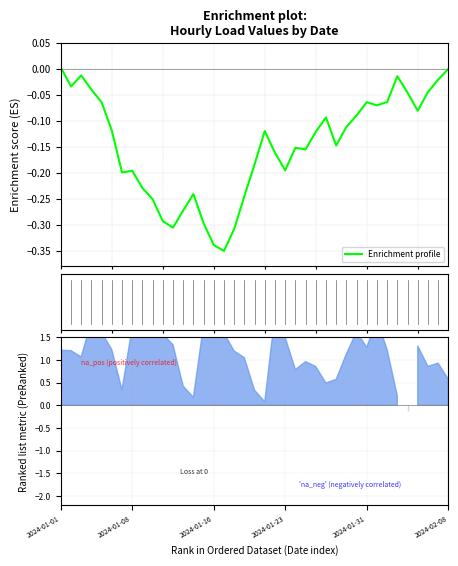

The value at 2024-01-31 is -0.0. True or false?

False